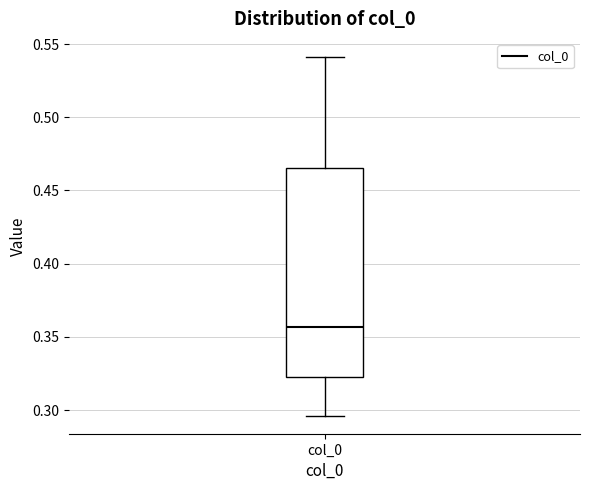

Where is the upper edge of the box for col_0 on the y-axis? The values are not printed on the chart, so give them approximately, as read against the axis.

0.465